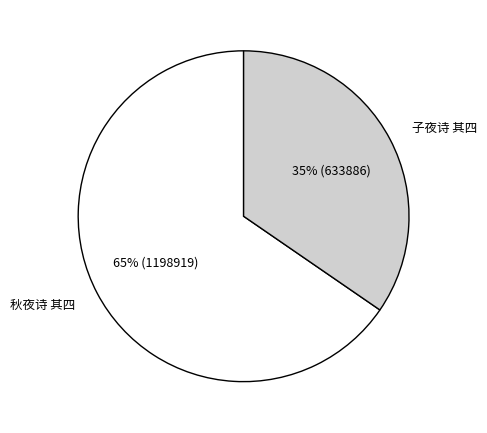

To the nearest percent, what percentage of the pie is 子夜诗 其四?

35%